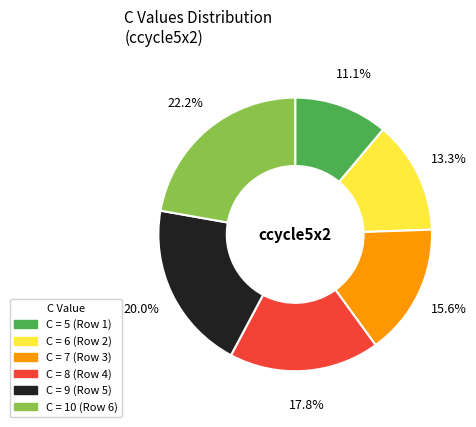

Does any single category account for the majority?

No